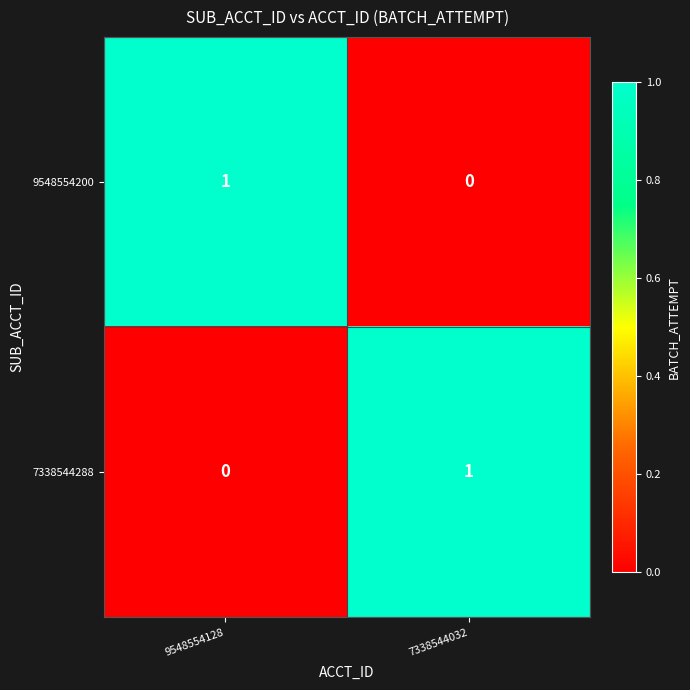

What is the greatest value displayed?

1